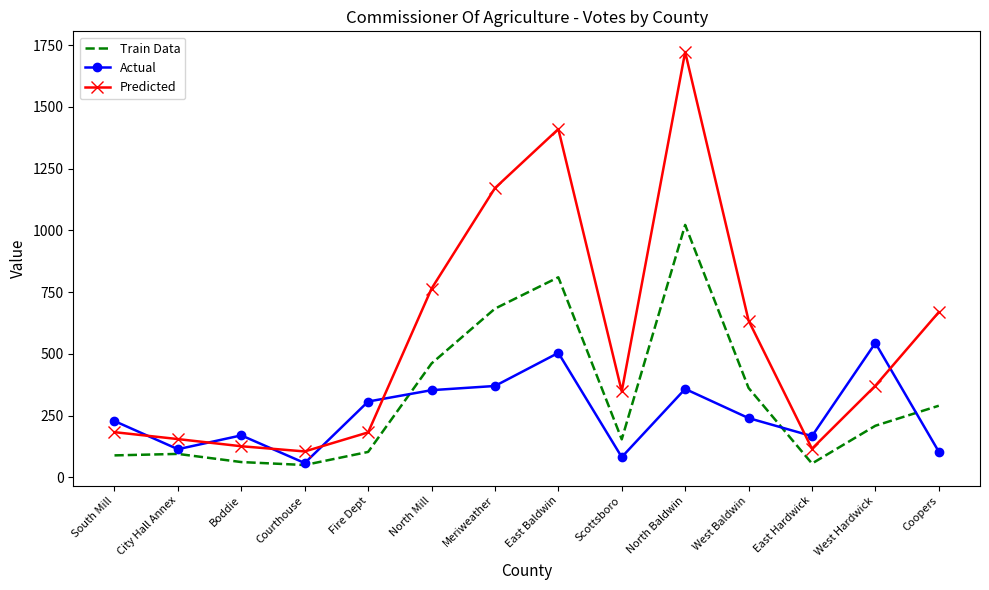

The Actual series shows 239 at East Baldwin. True or false?

False